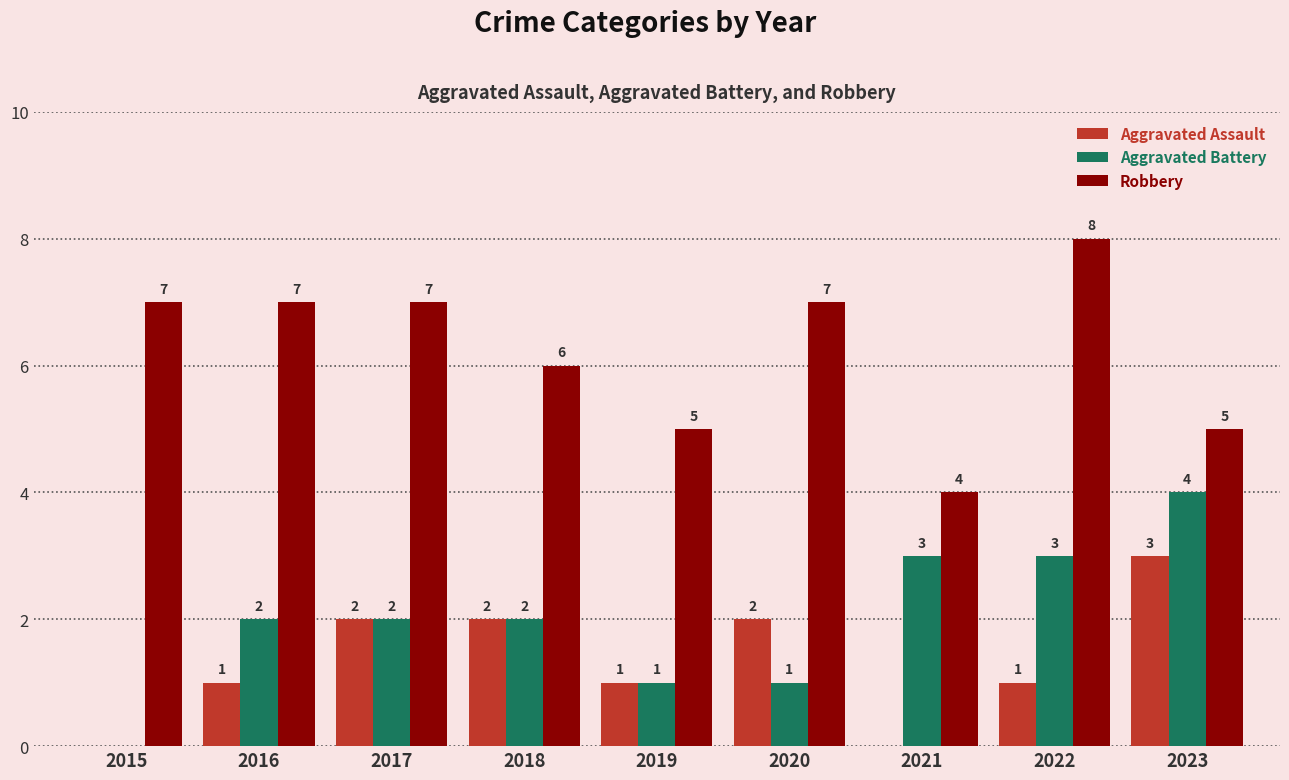

Reading right to left, extract all data points from this chart.

Aggravated Assault: 3	1	0	2	1	2	2	1	0
Aggravated Battery: 4	3	3	1	1	2	2	2	0
Robbery: 5	8	4	7	5	6	7	7	7